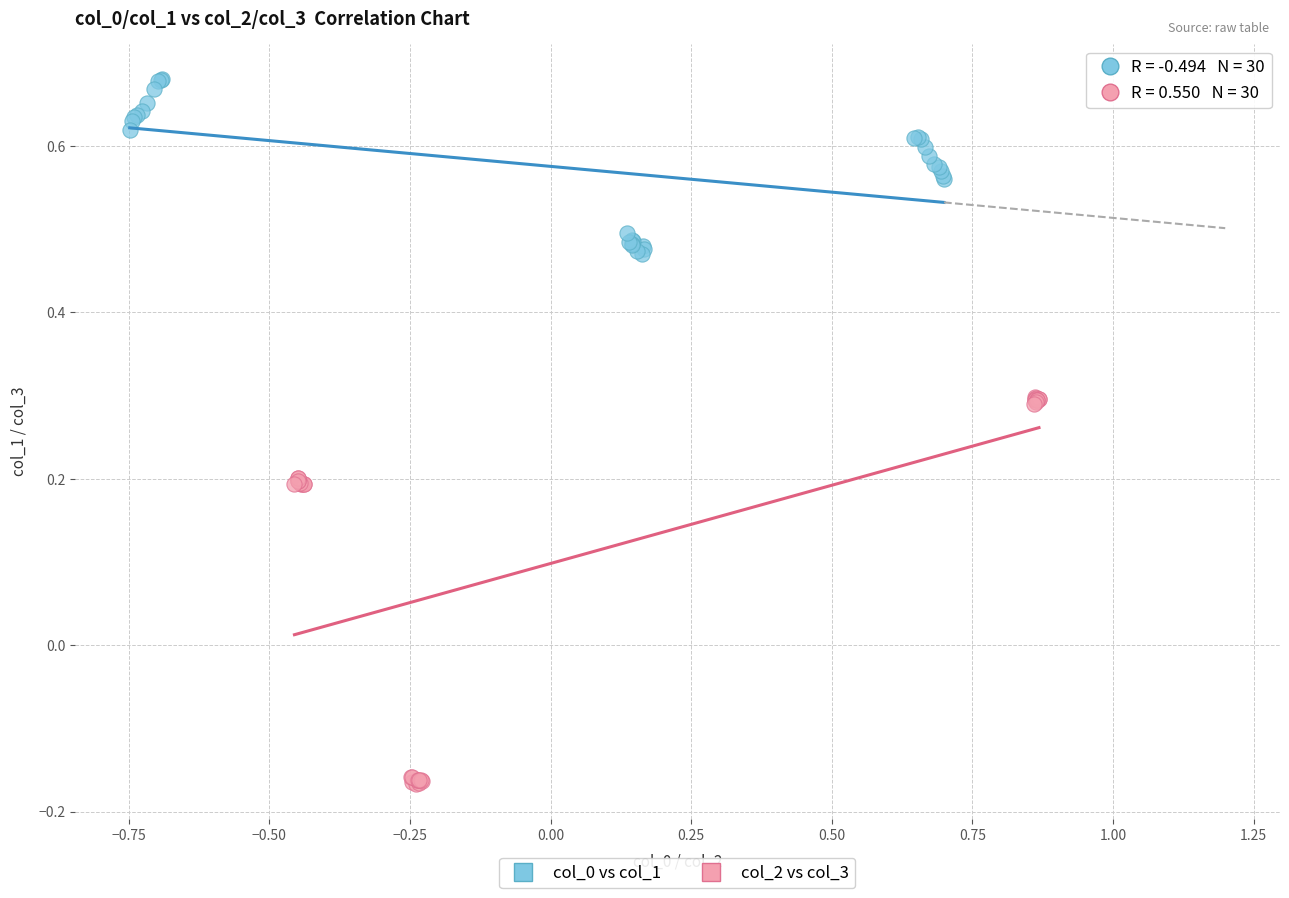

Which series has the widest spread of Y values?

col_2 vs col_3